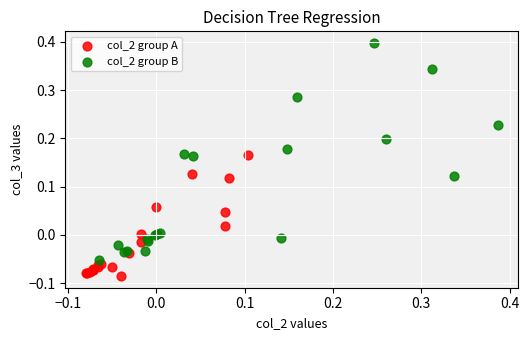

Which series contains the highest Y value?

col_2 group B